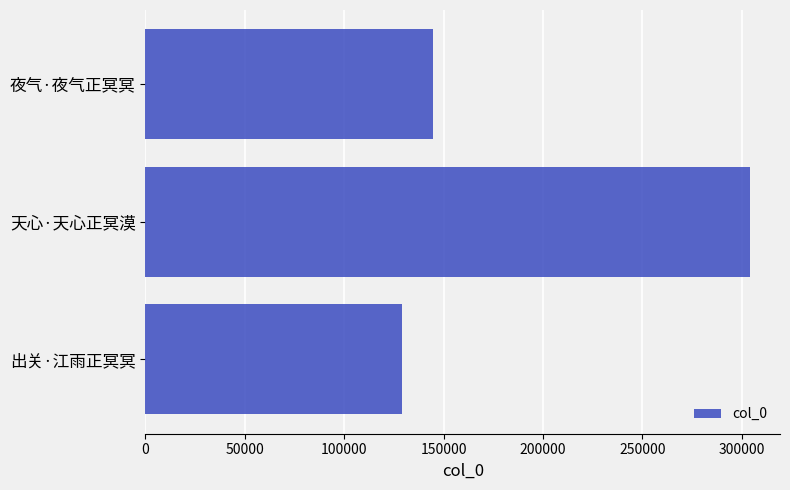

Count the number of data series in this chart.

1